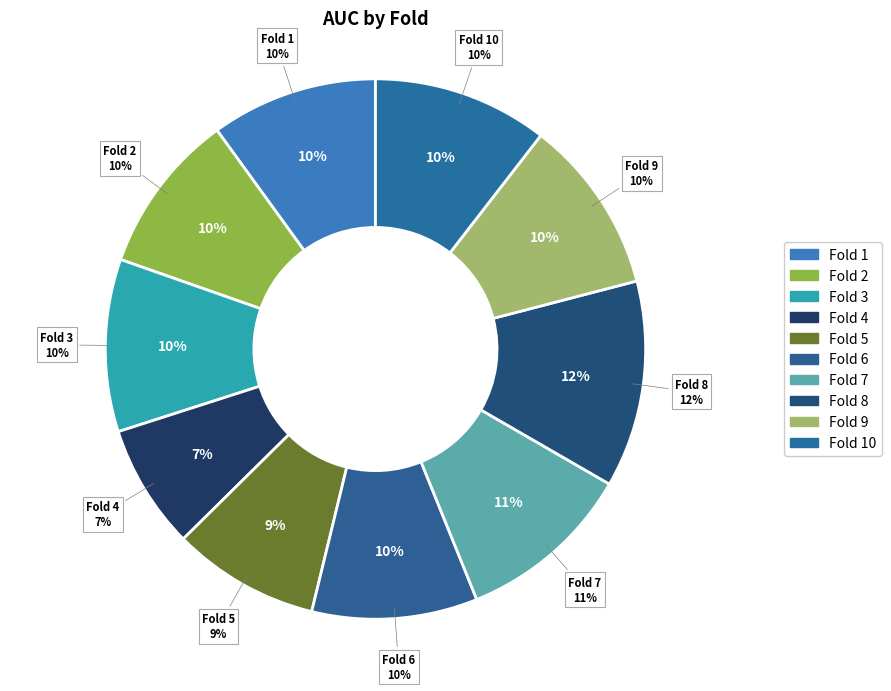

Combined, do Fold 9 and Fold 2 account for over 50%?

No